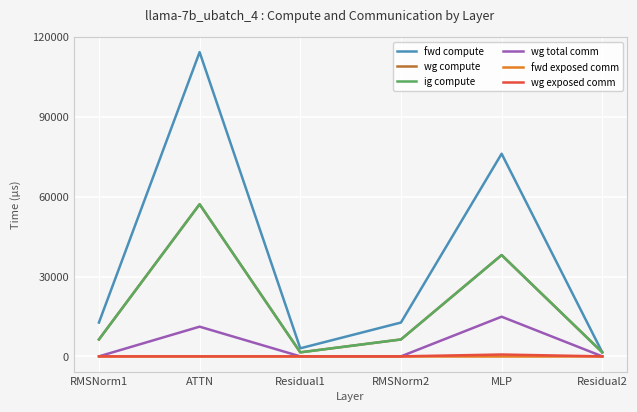

Which label corresponds to the largest value in the chart?

ATTN